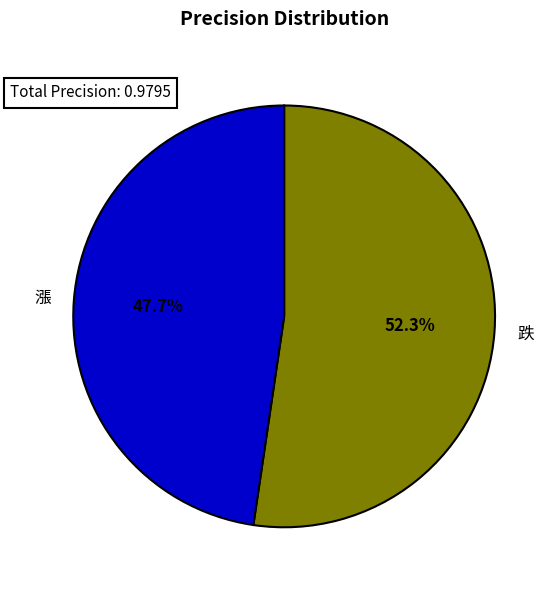

Which category has the smallest portion of the pie?

漲